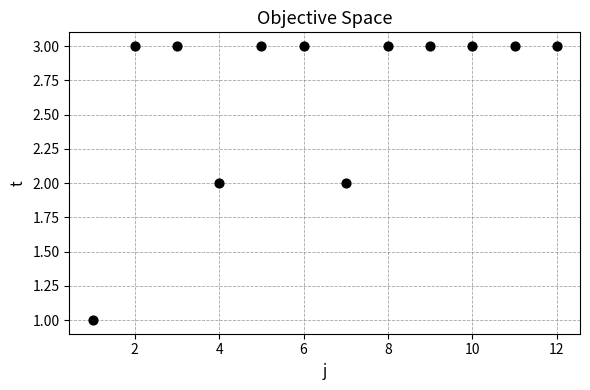

What is the range of X values (max minus min)?

11